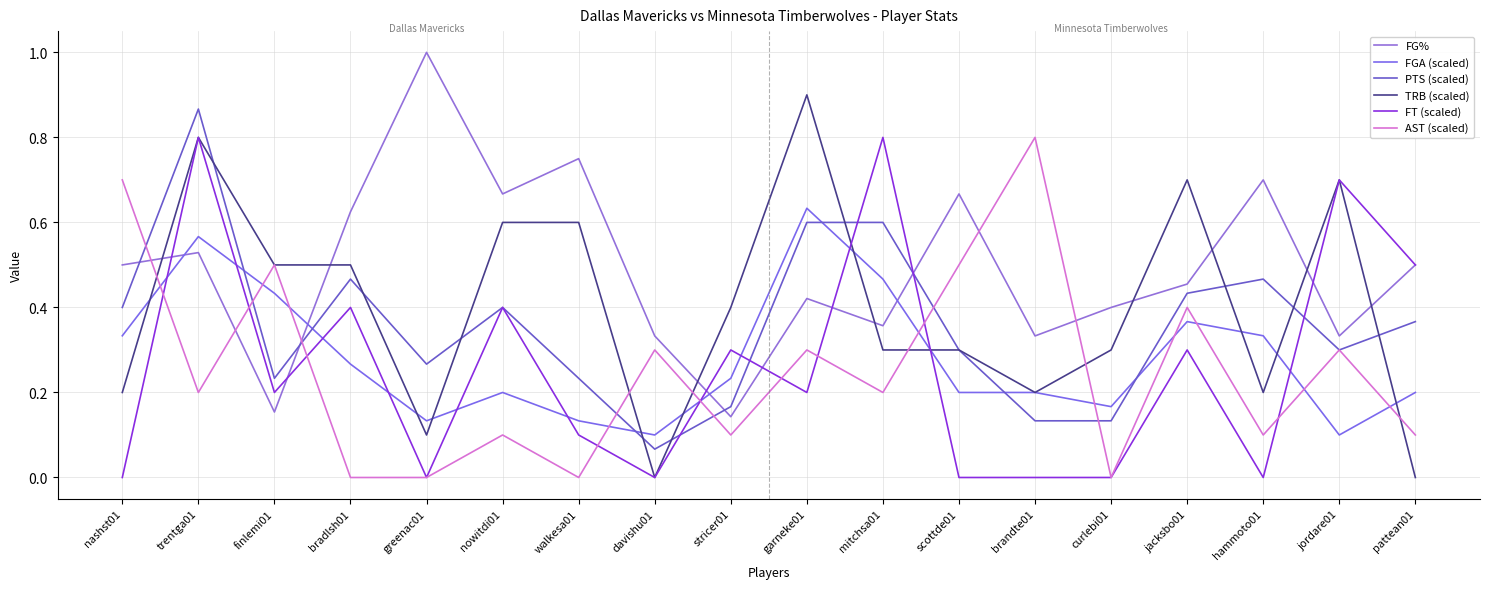

Where is TRB (scaled) nearest to the value 0?

davishu01